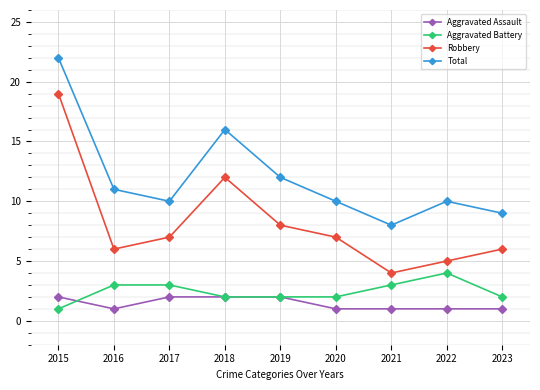

At which category does Total reach its first local valley?

2017